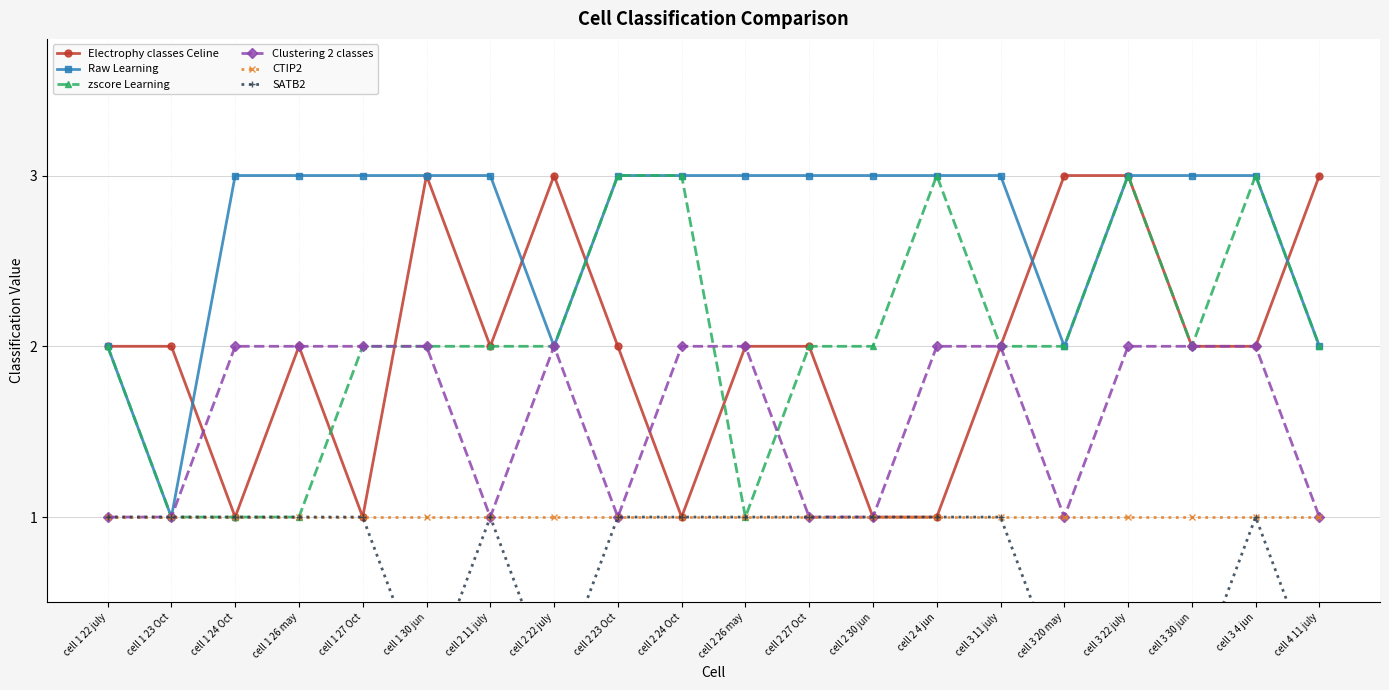

List the labels in order of Clustering 2 classes value, largest first.

cell 1 24 Oct, cell 1 26 may, cell 1 27 Oct, cell 1 30 jun, cell 2 22 july, cell 2 24 Oct, cell 2 26 may, cell 2 4 jun, cell 3 11 july, cell 3 22 july, cell 3 30 jun, cell 3 4 jun, cell 1 22 july, cell 1 23 Oct, cell 2 11 july, cell 2 23 Oct, cell 2 27 Oct, cell 2 30 jun, cell 3 20 may, cell 4 11 july